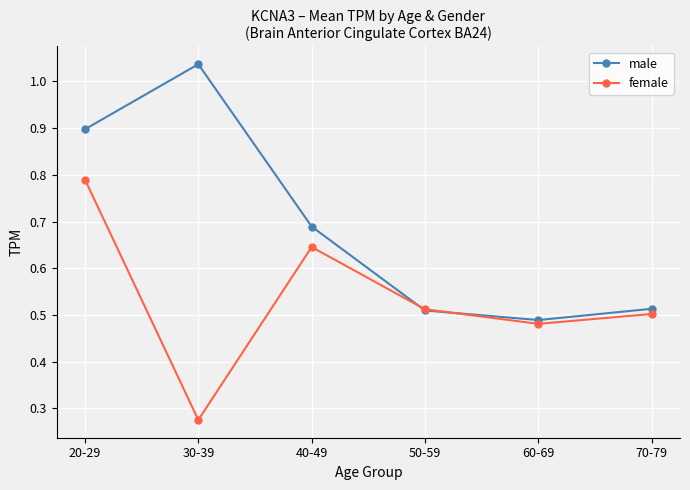

Where is male nearest to the value 0?

60-69